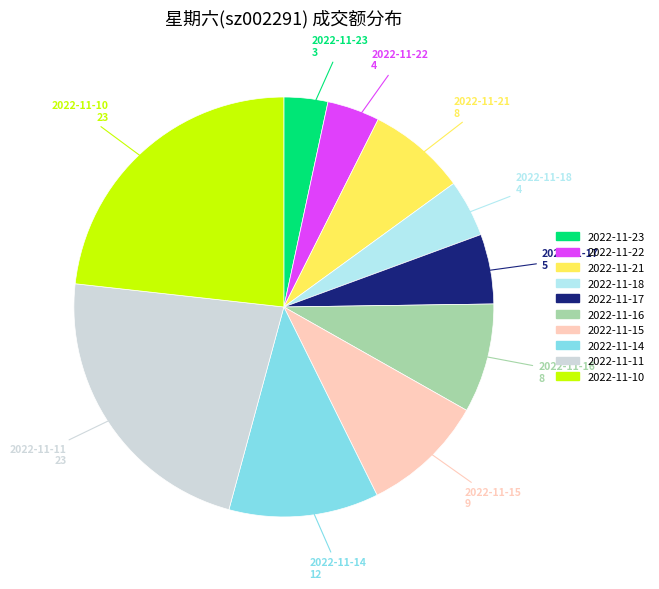

Is it true that 2022-11-11 is 23% of the pie?

True